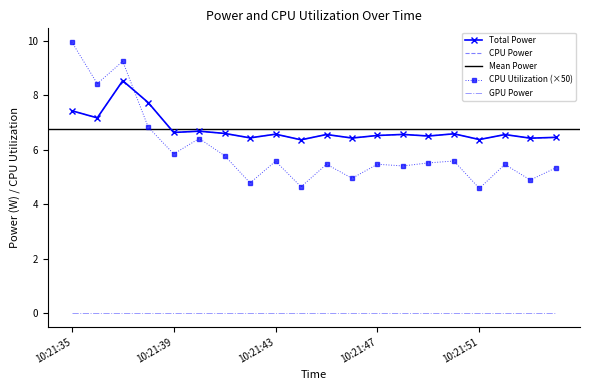

What is the total value across all series at 10:21:51?

17.3